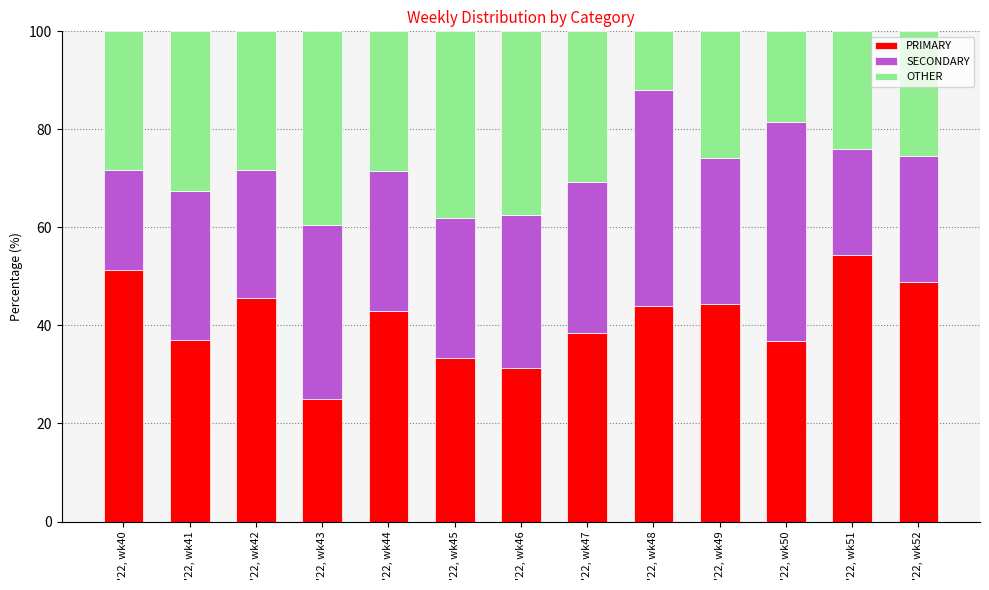

What is the difference between the maximum and minimum values in the PRIMARY series?

29.3